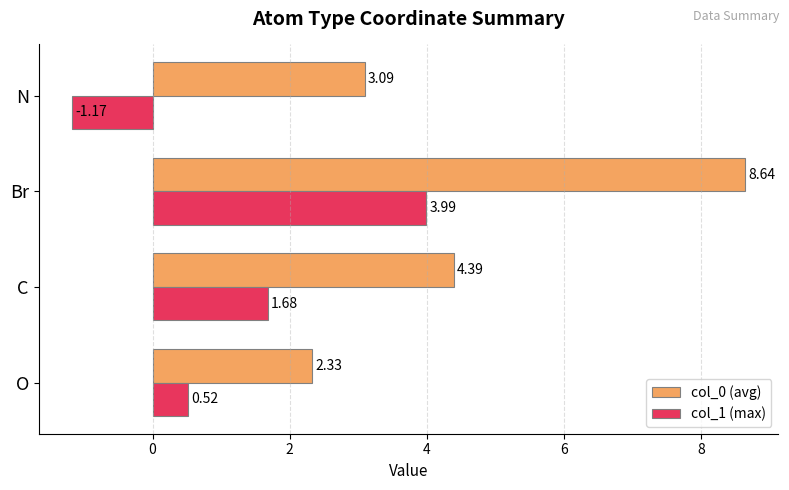

Count the col_1 (max) values in the range 0 to 3.

2